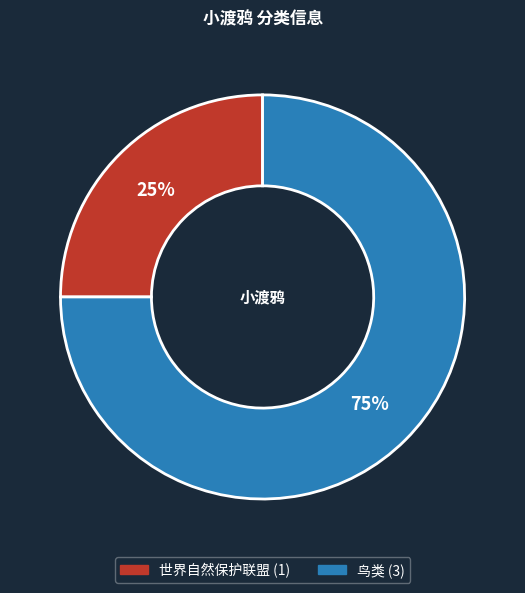

What is the ratio of the value at 世界自然保护联盟 to the value at 鸟类?

0.3